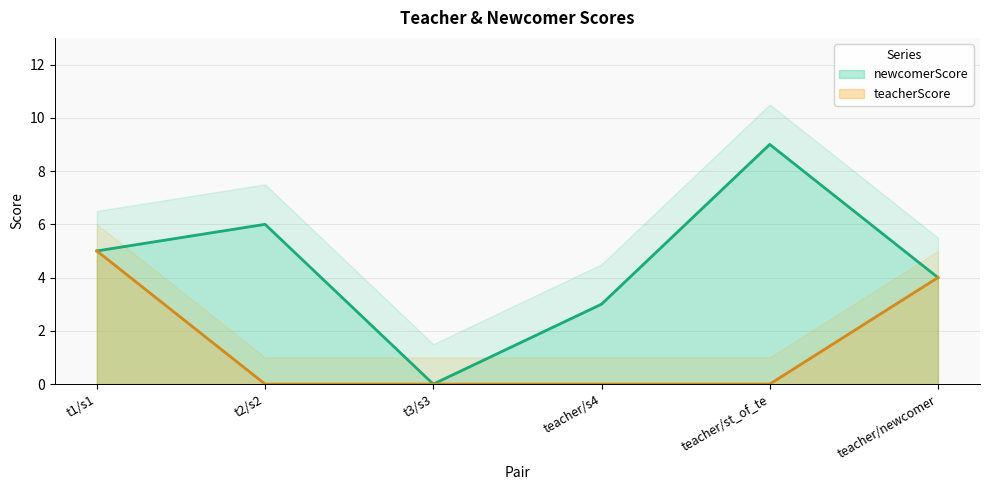

How many values in newcomerScore are above zero?

5